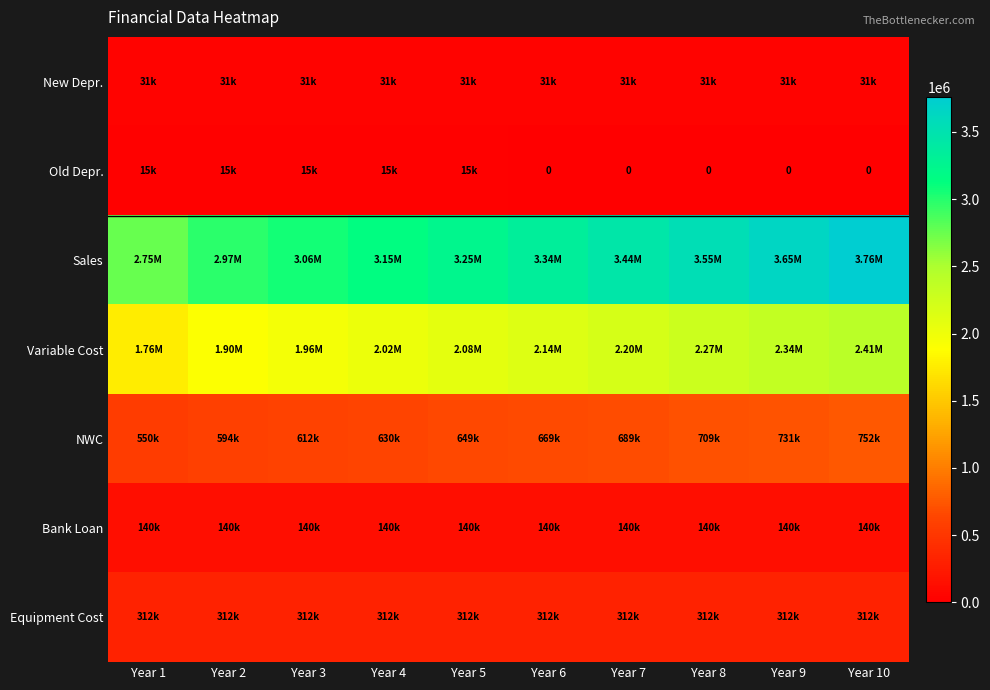

At which category is the sum across all series the highest?

Year 10